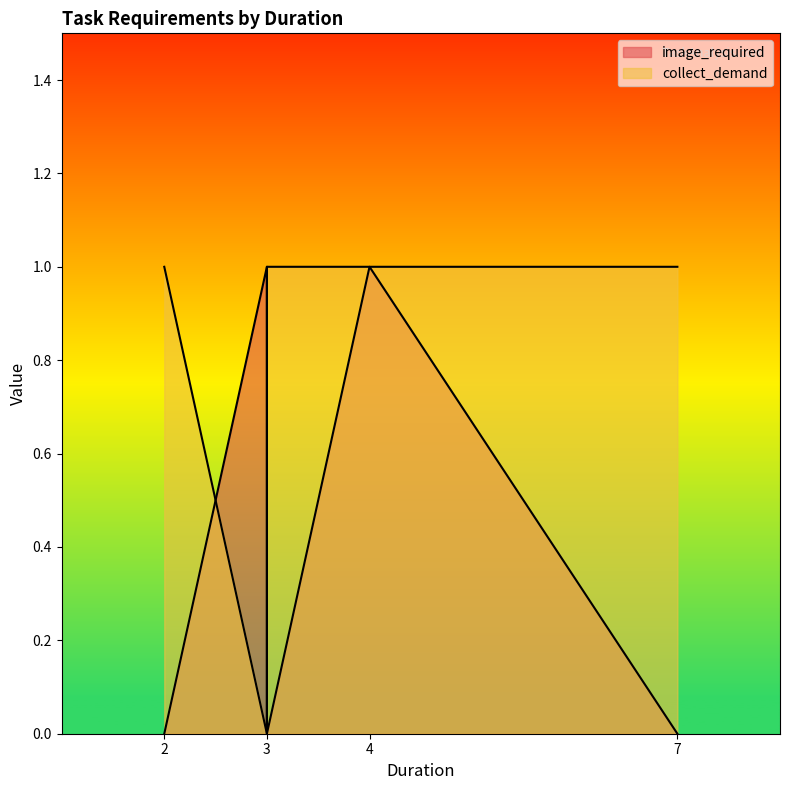

Which series has the widest spread of values?

image_required